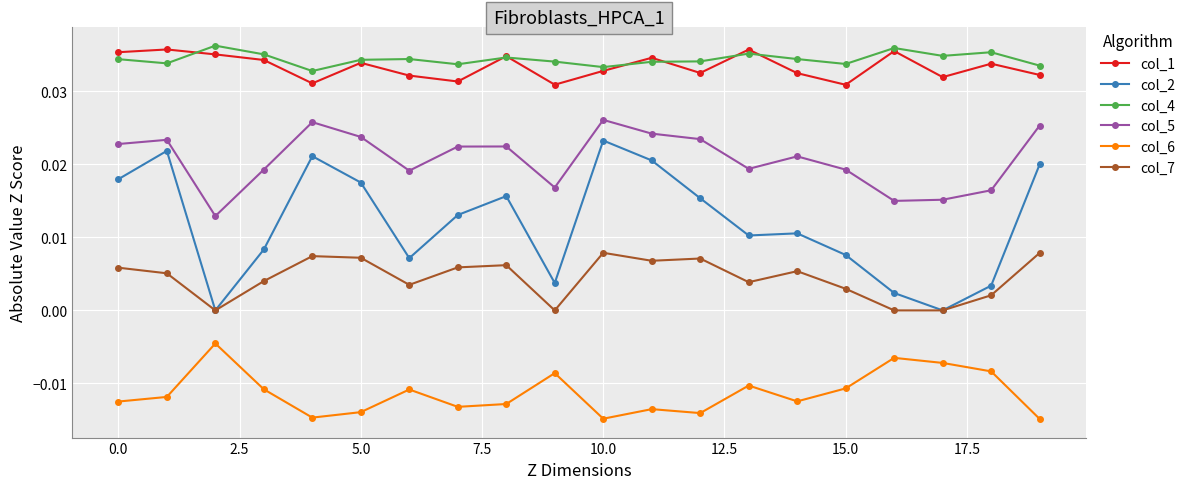

Which series has the widest spread of values?

col_2